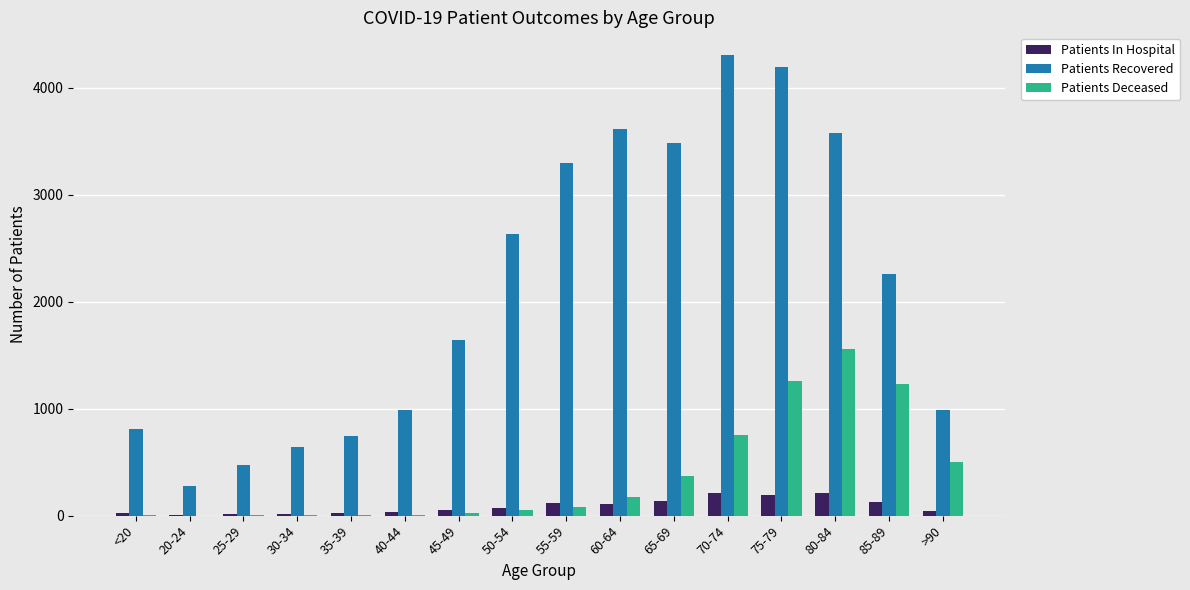

What is the sum of all Patients In Hospital values?

1396